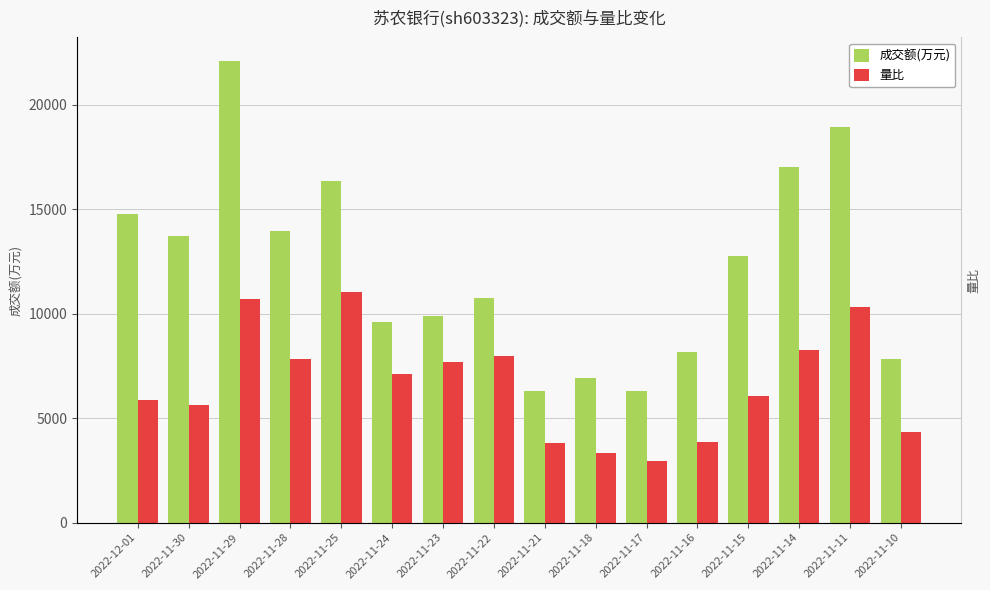

At how many categories does at least one series exceed 12704?

8